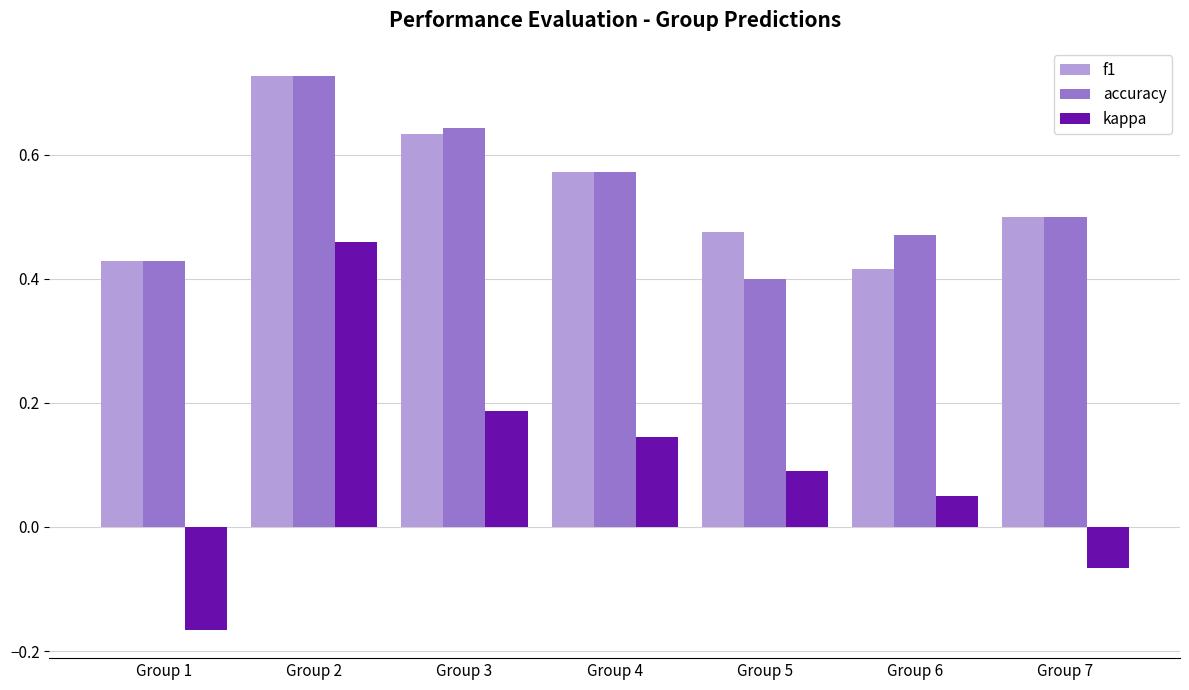

What is the difference between the f1 values at Group 2 and Group 5?

0.3